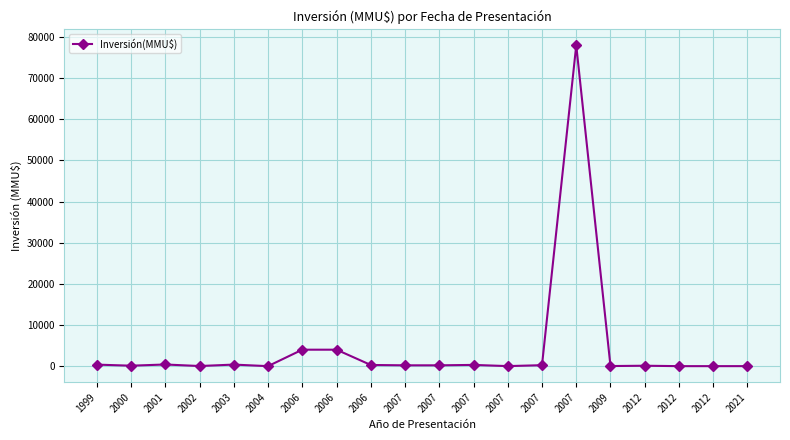

Rank the categories by value from lowest to highest.

2004, 2012, 2012, 2021, 2007, 2009, 2002, 2012, 2000, 2007, 2007, 2007, 2006, 2007, 1999, 2003, 2001, 2006, 2006, 2007